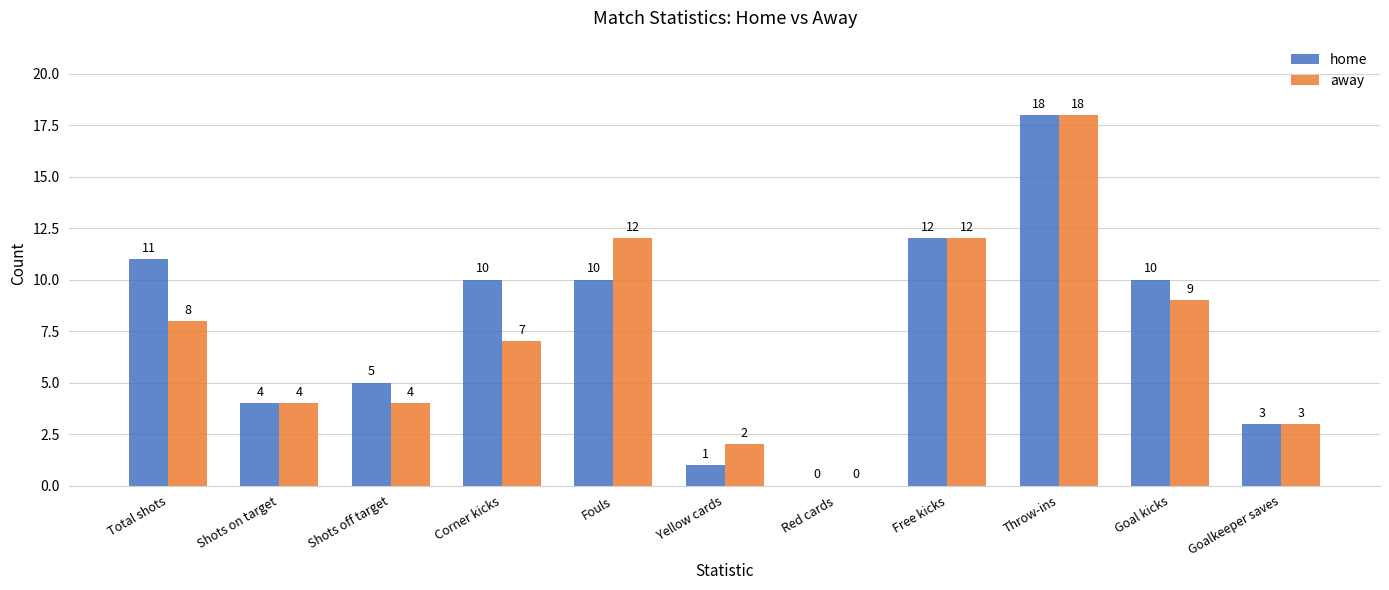

What is the sum of the away values at Fouls and Shots off target?

16